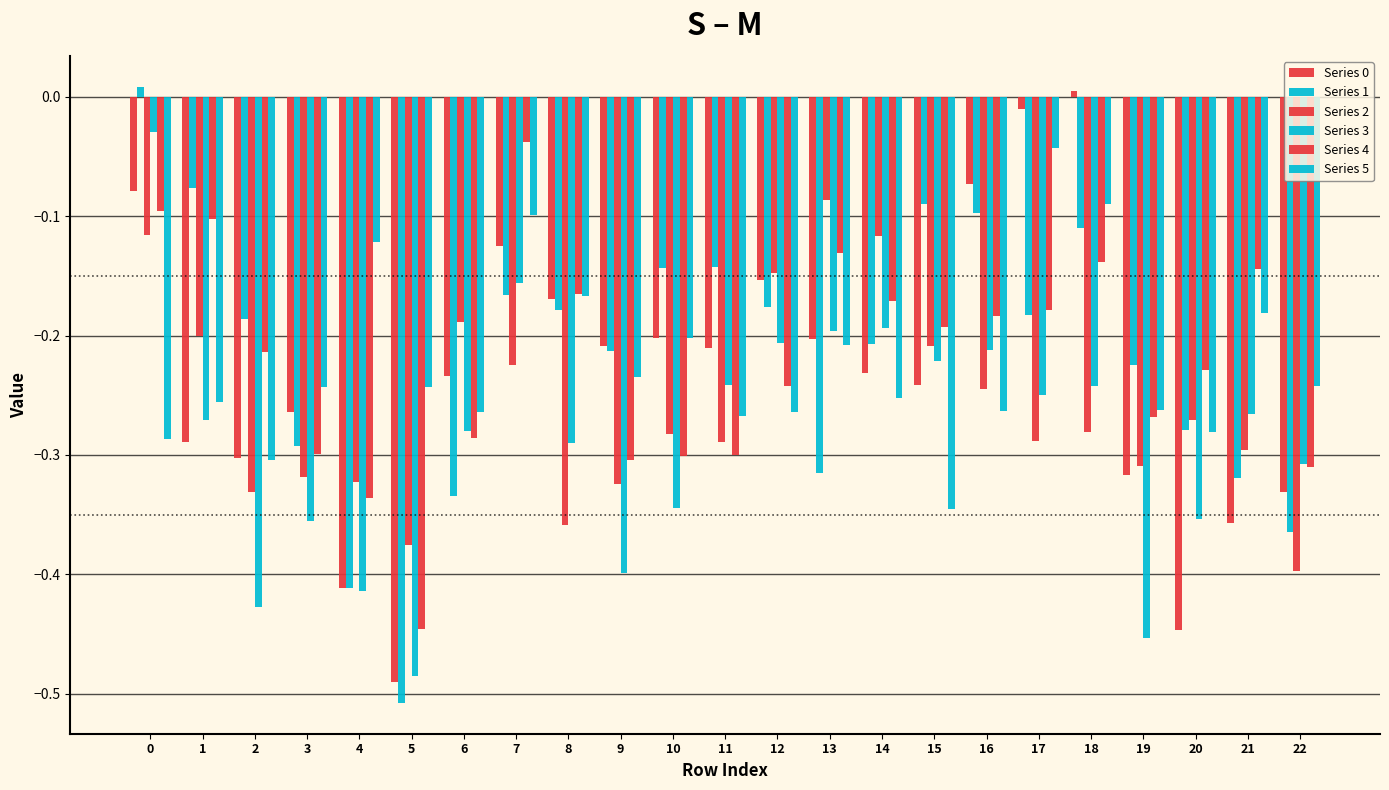

What is the difference between the highest and lowest values at 11?

0.2